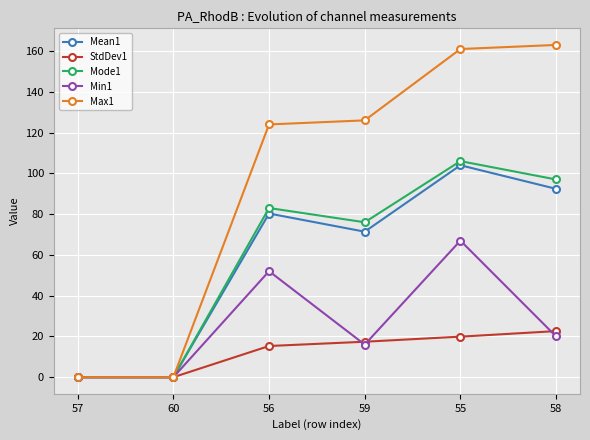

Where is StdDev1 nearest to the value 11?

56